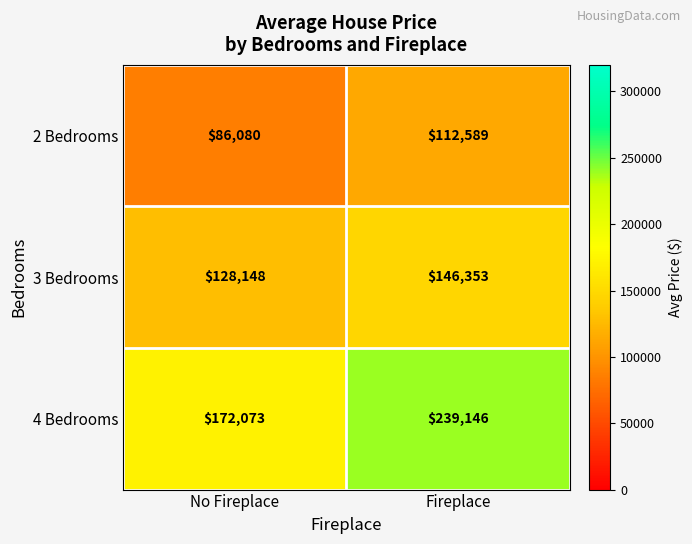

What is the difference between the maximum and minimum values in the 3 Bedrooms series?

18205